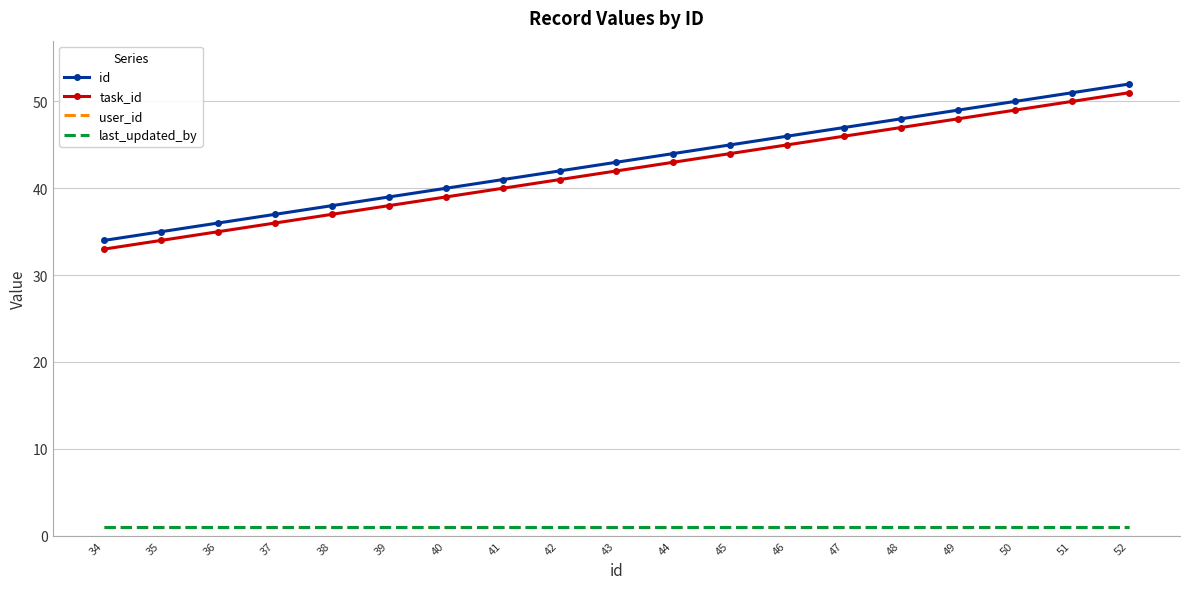

Where does the task_id series first go above 42?

44